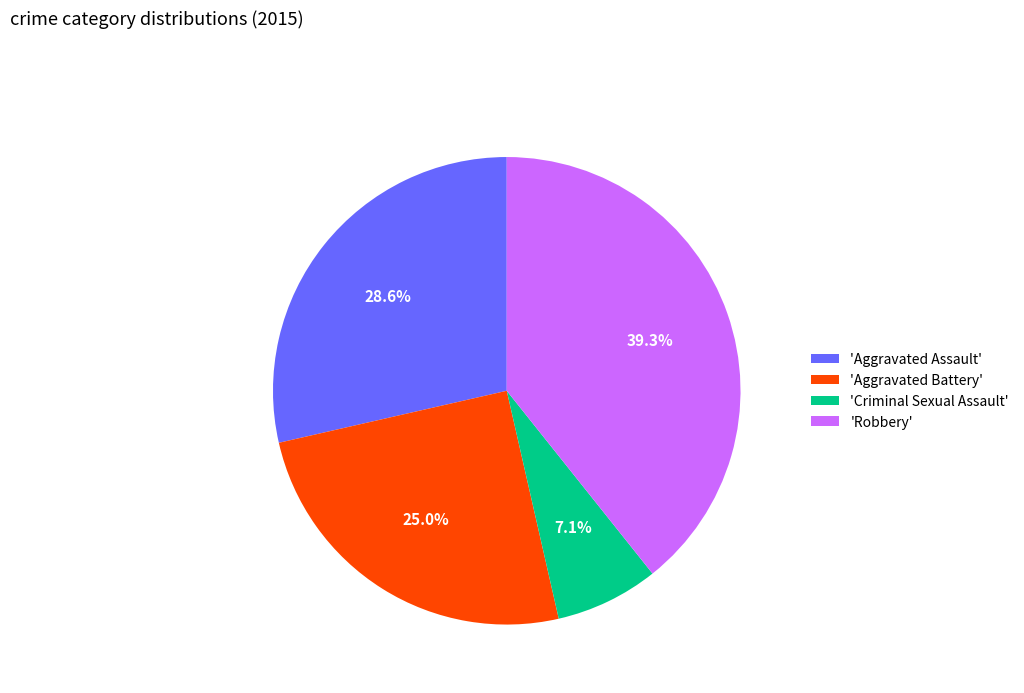

Rank the categories by value from lowest to highest.

'Criminal Sexual Assault', 'Aggravated Battery', 'Aggravated Assault', 'Robbery'